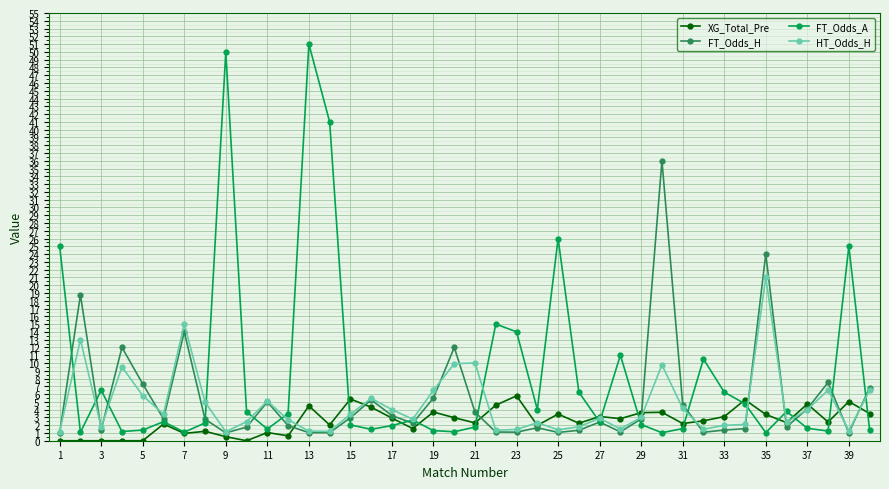

What is the greatest value displayed?

51.0